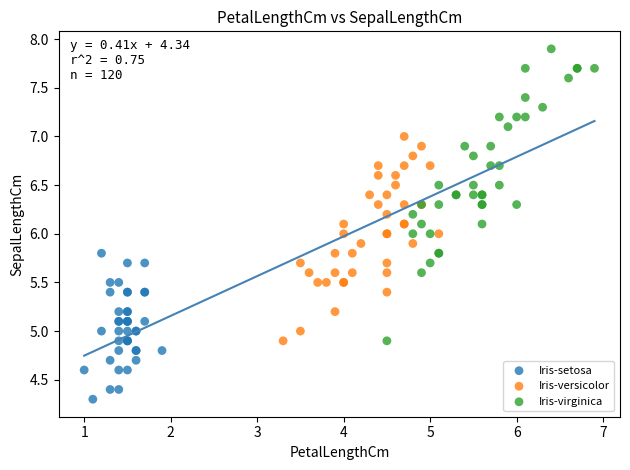

Which series has the widest spread of Y values?

Iris-virginica